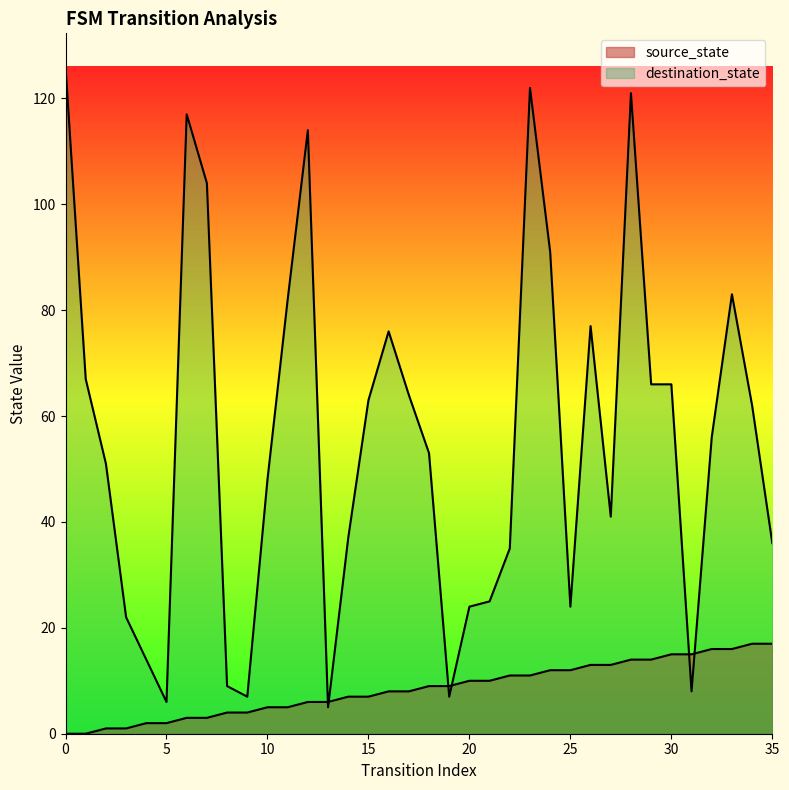

Which series changed the most between 10 and 20?

destination_state